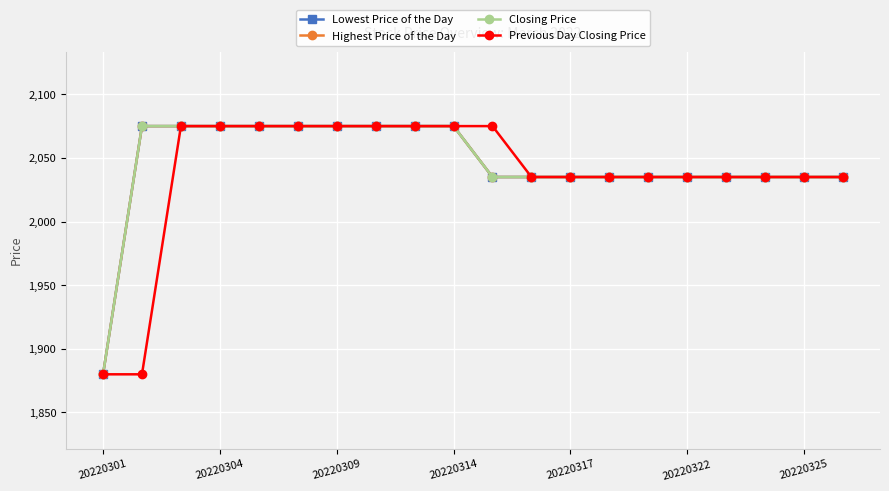

Where is Closing Price nearest to the value 1977?

10